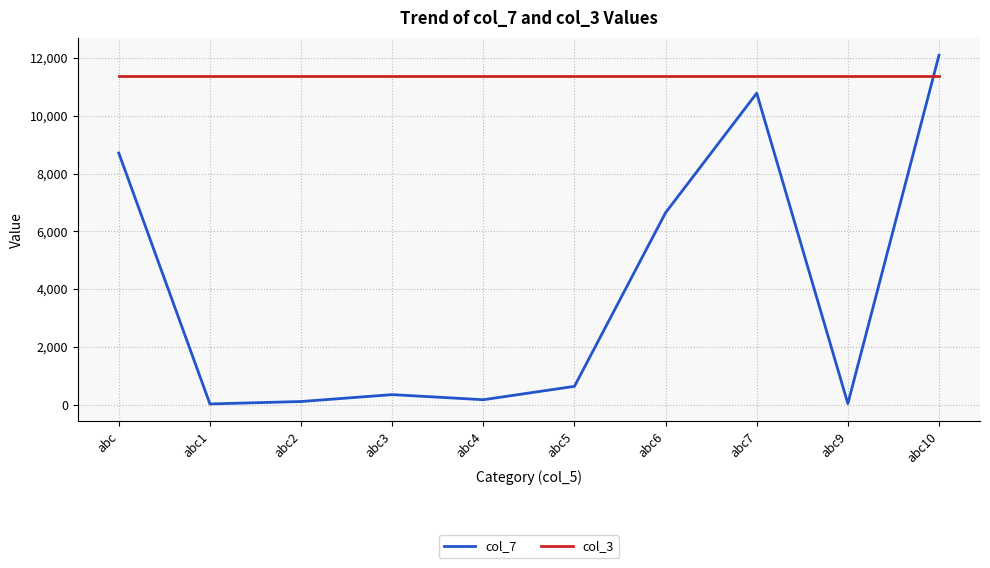

Is this an area chart (filled region under the line)?

No